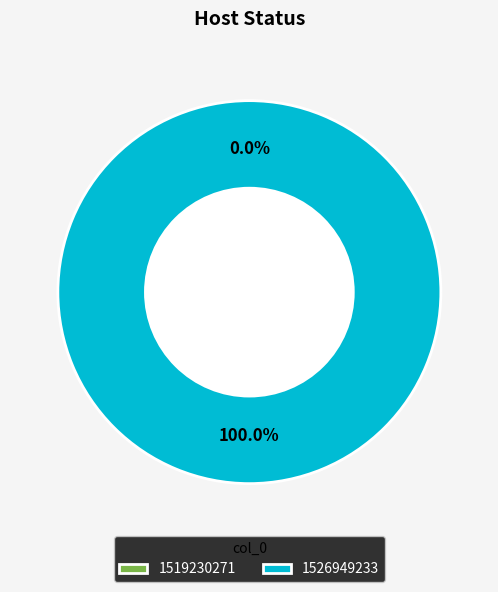

To the nearest percent, what is the average slice percentage?

50%